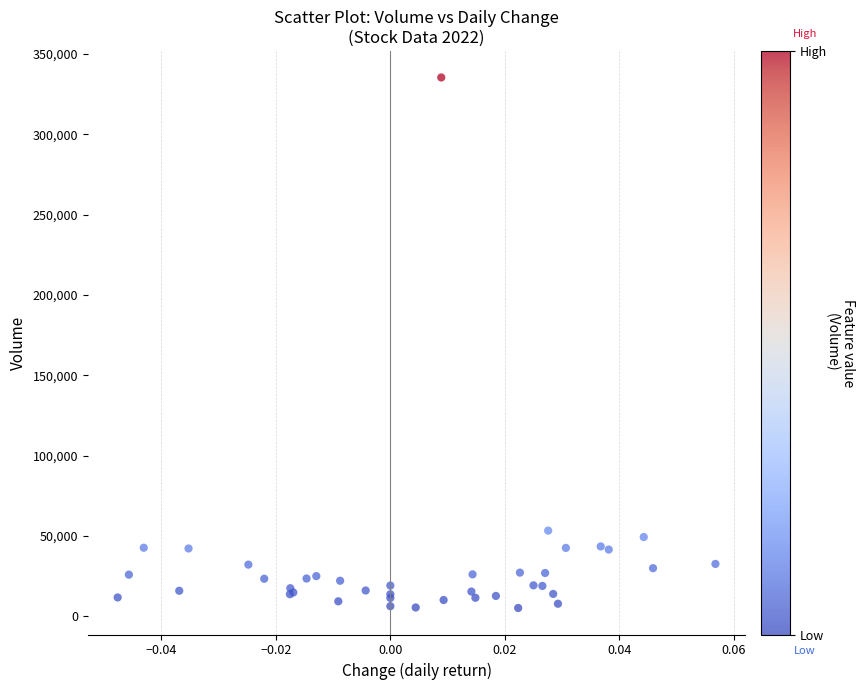

What Y value in the scatter plot is closest to 170288?

53366